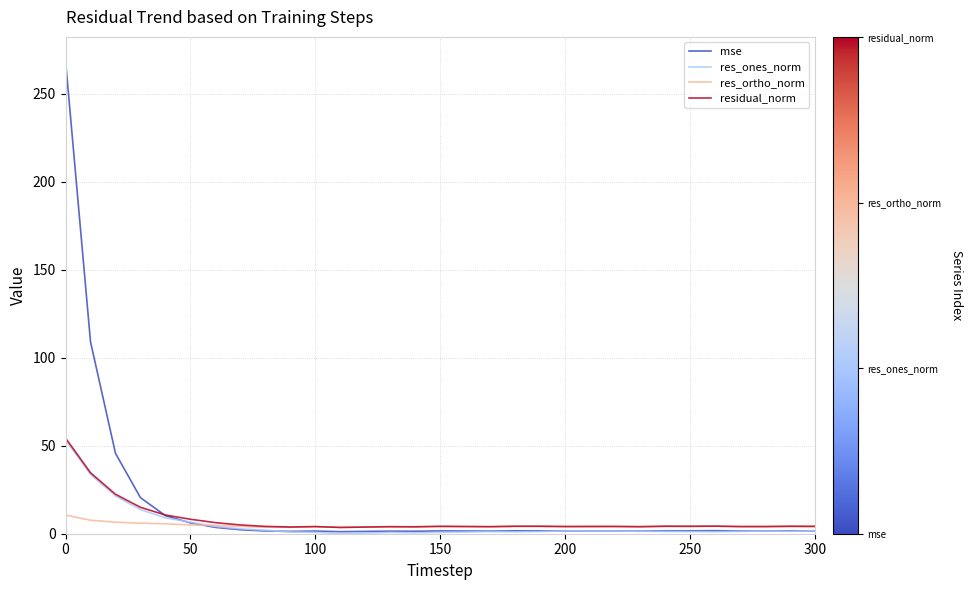

What is the maximum value shown in the chart?

268.9